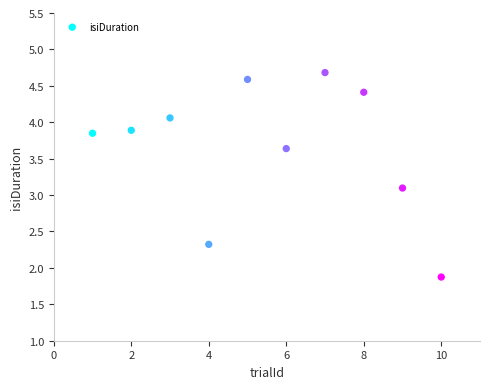

What is the range of Y values (max minus min)?

2.8